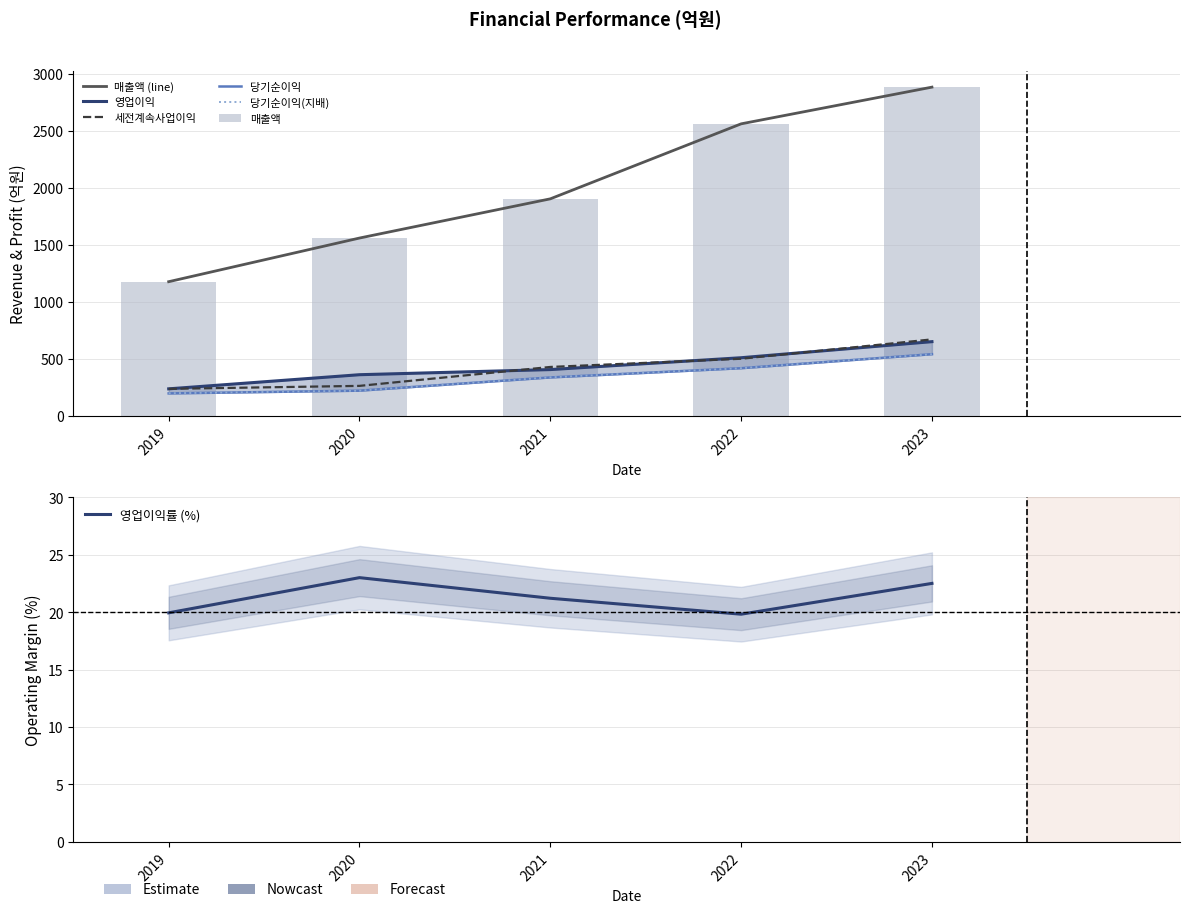

What is the sum of the 매출액 values at 2023 and 2022?

5440